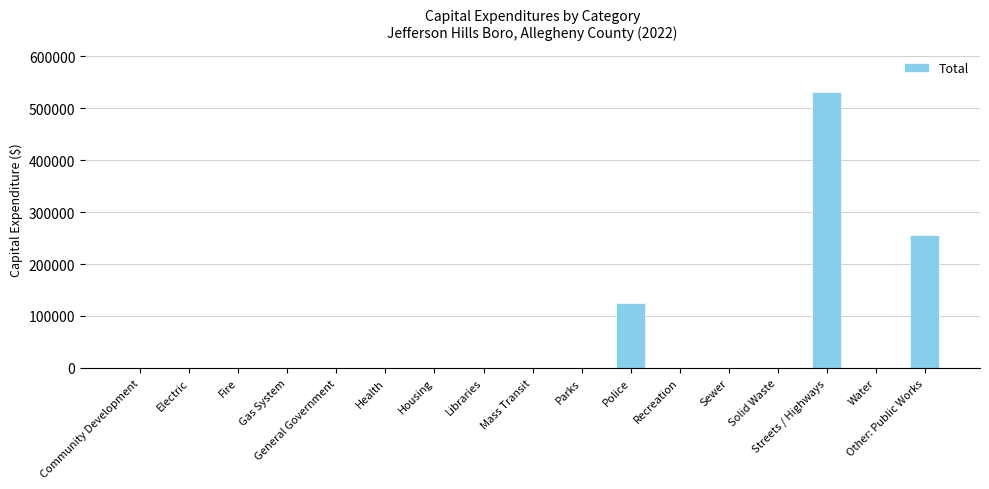

Reading right to left, extract all data points from this chart.

255943	0	530782	0	0	0	125530	0	0	0	0	0	0	0	0	0	0